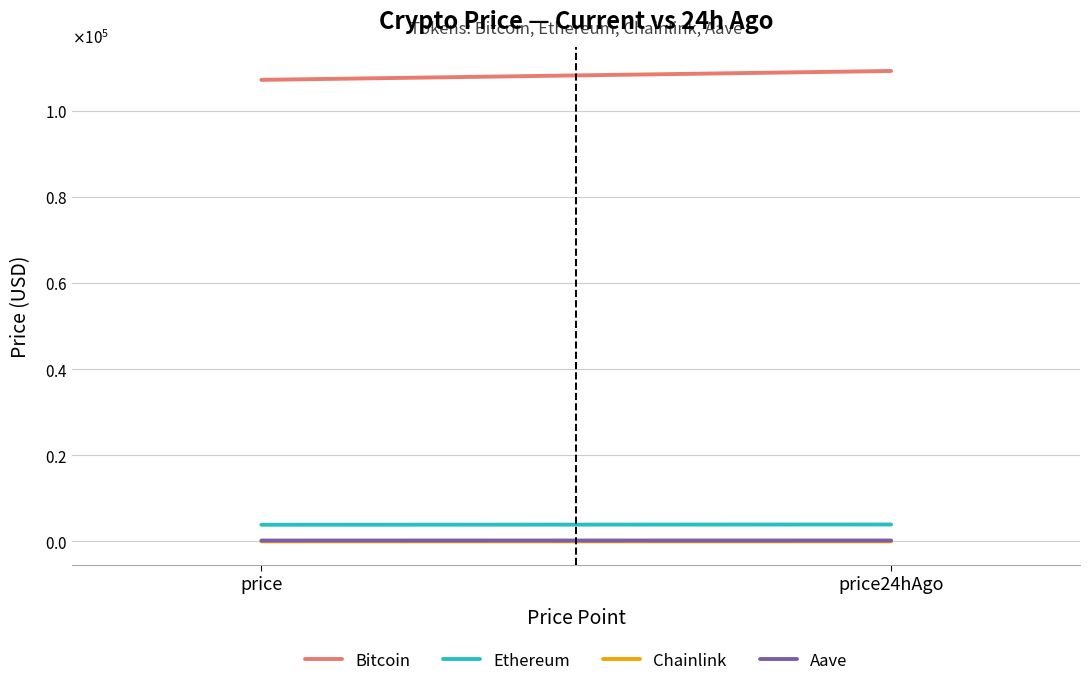

What is the value of the Ethereum point at the 1st from the left?

3871.4